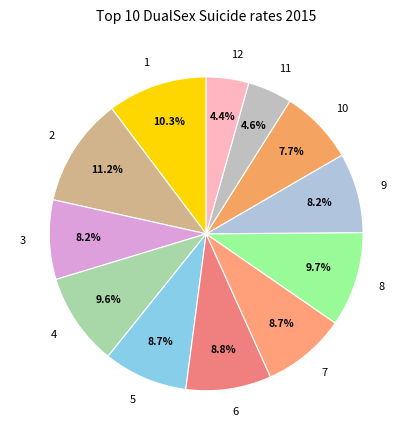

Between 11 and 3, which is larger?

3